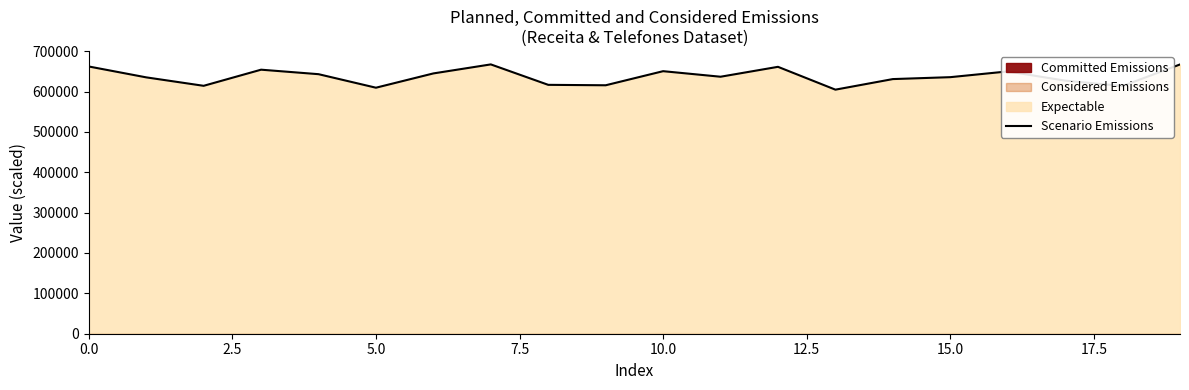

What is the change in value from 0.0 to 14?

-31209.7